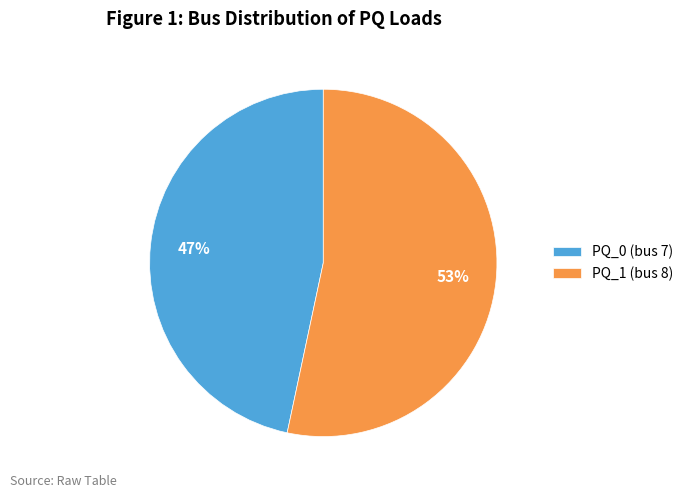

Do PQ_1 (bus 8) and PQ_0 (bus 7) together represent more than half of the pie?

Yes